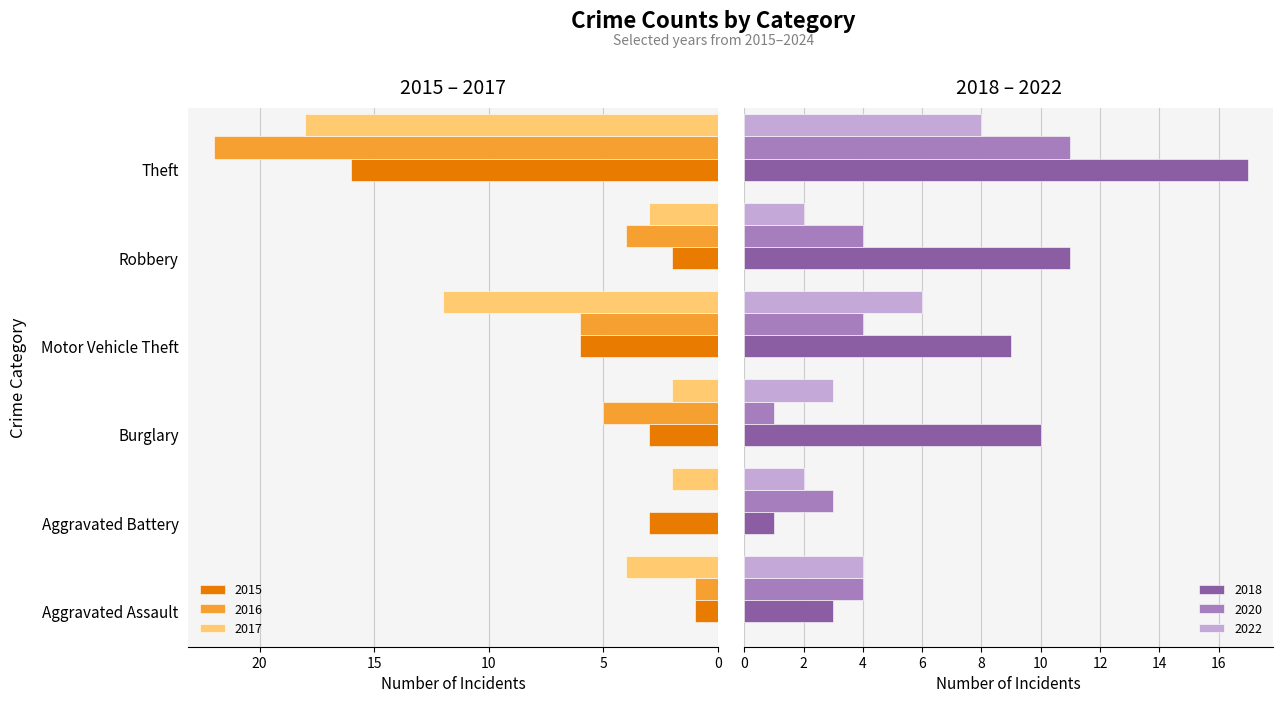

Where does the 2018 series first go above 10?

Robbery